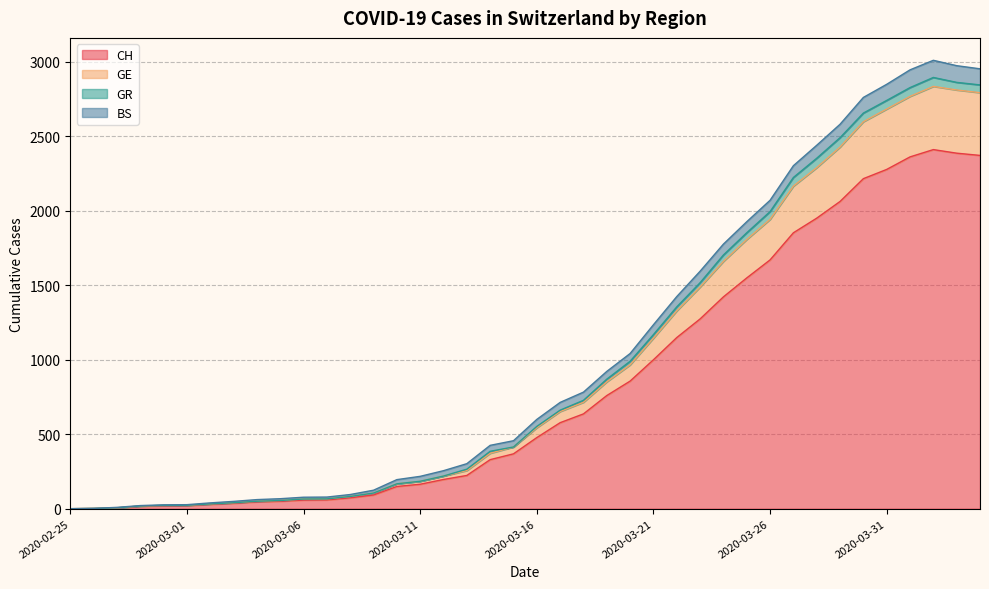

What is the highest value of the CH series?

2409